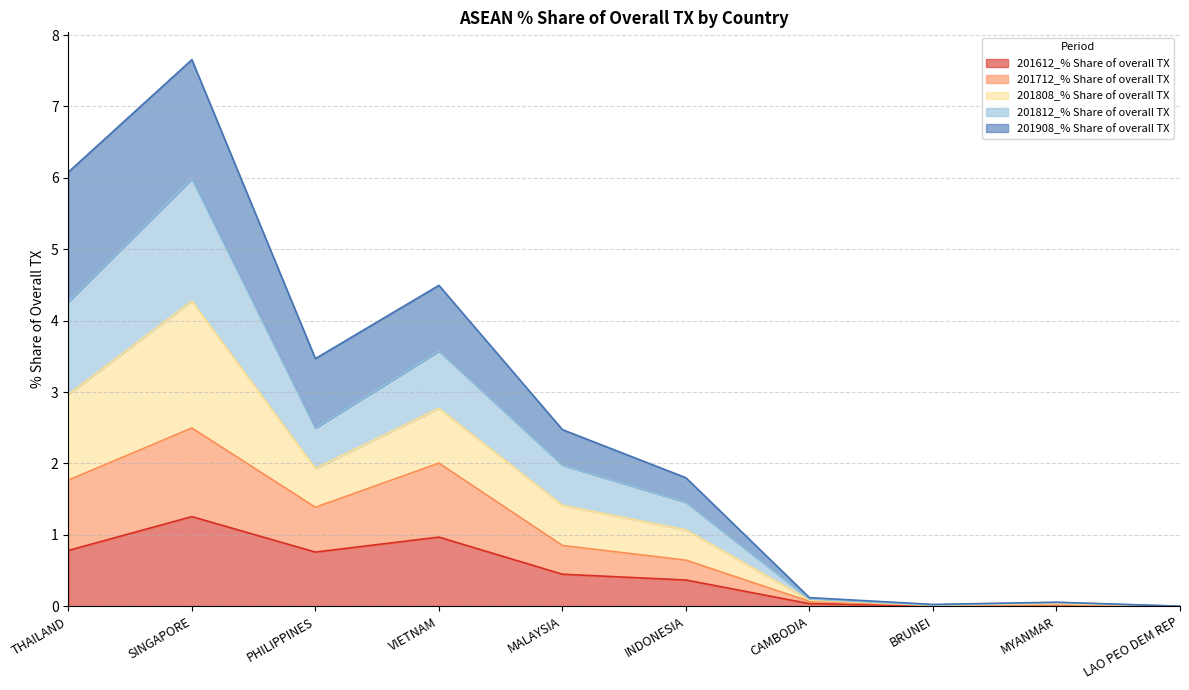

What is the label of the 6th point from the left?

INDONESIA